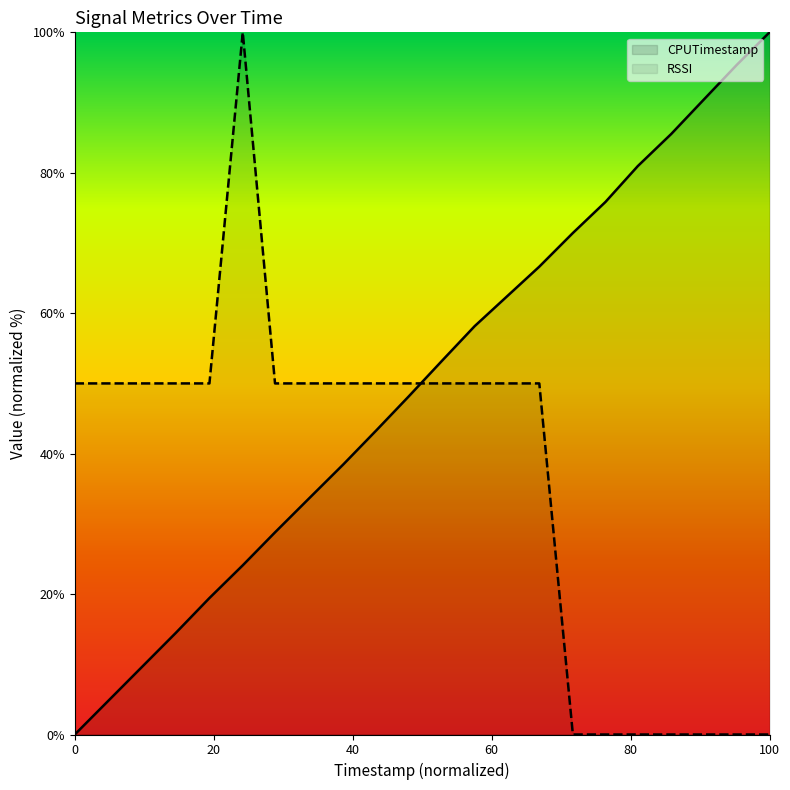

How many distinct data groups are displayed?

2